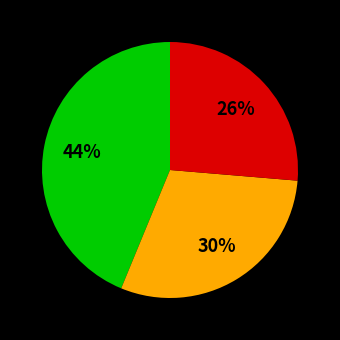

Is there a majority slice in this chart?

No